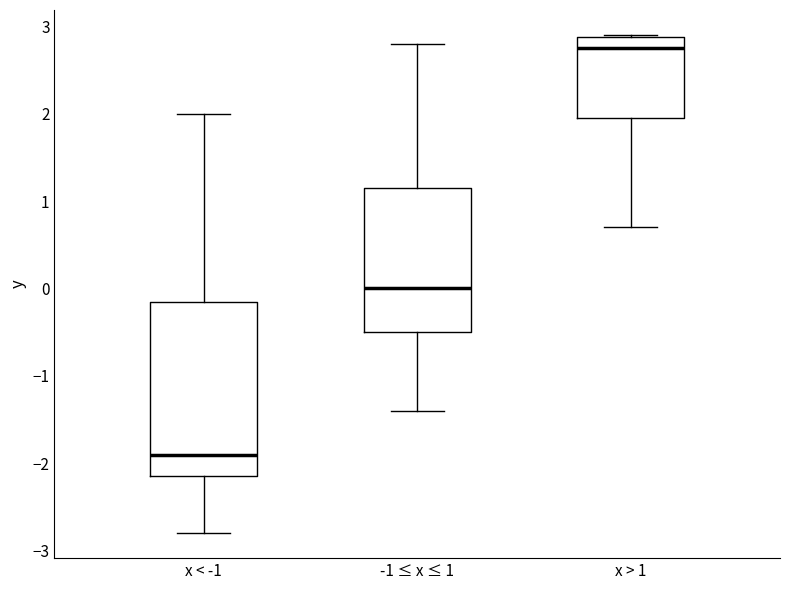

Comparing the boxes themselves (not the whiskers), which one is the tallest?

x < -1